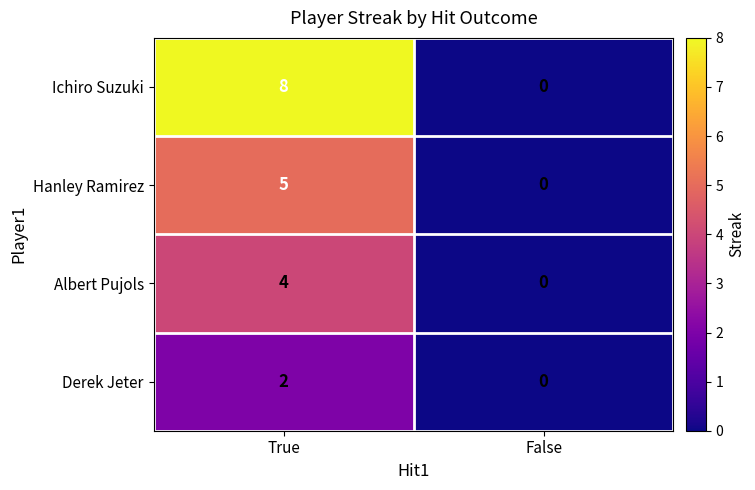

Which series has the largest total across all categories?

Ichiro Suzuki